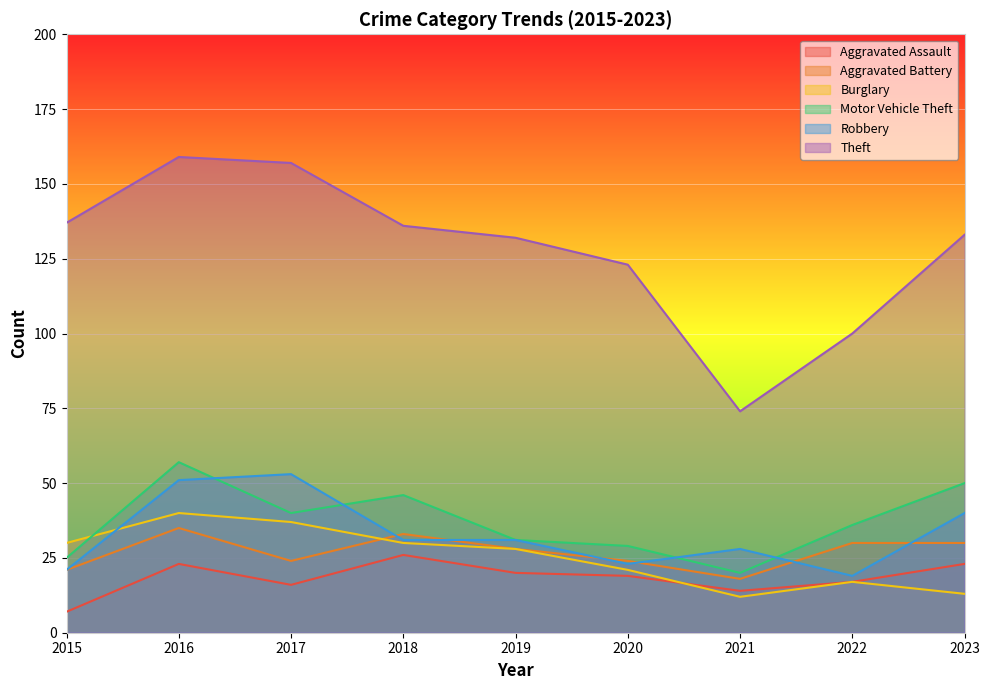

Count the number of categories in the chart.

9